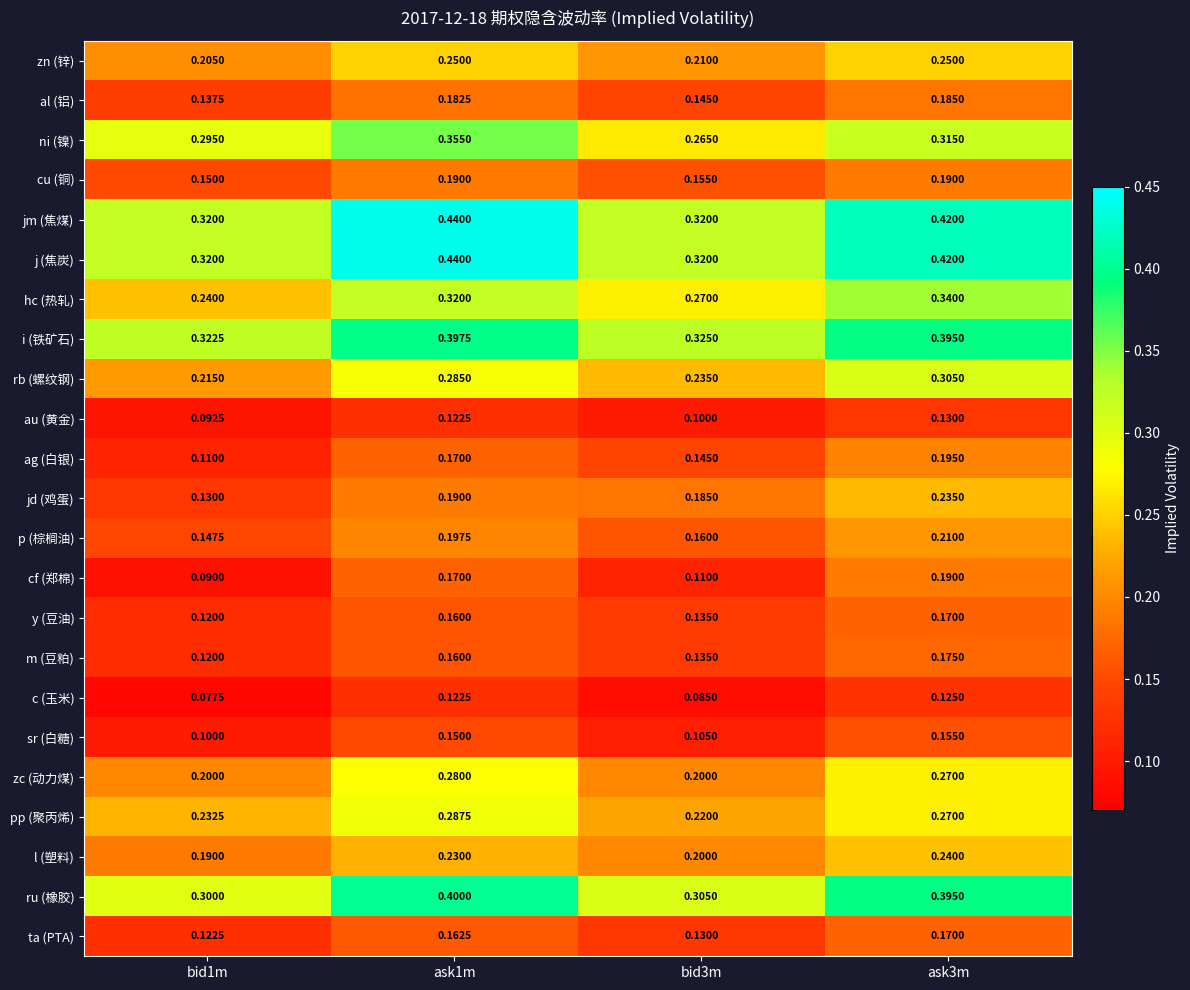

Is the value of pp (聚丙烯) at ask1m greater than the value of y (豆油) at ask3m?

Yes